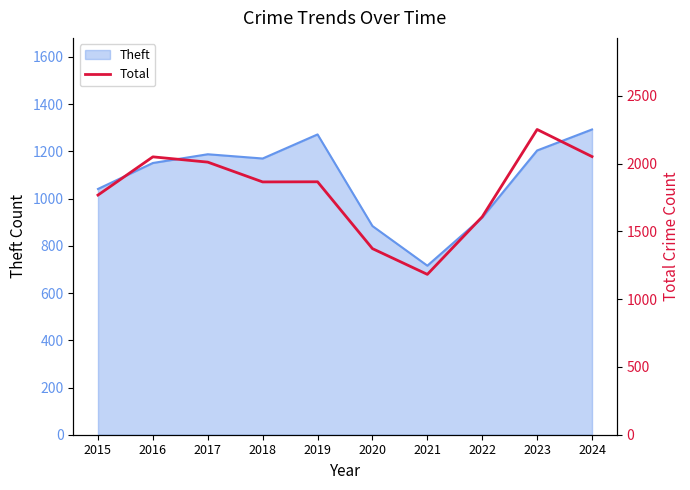

List the labels in order of value, smallest first.

2021, 2020, 2022, 2015, 2018, 2019, 2017, 2016, 2024, 2023